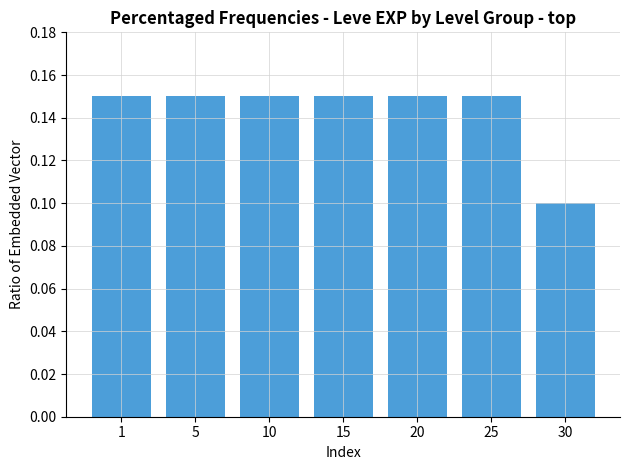

Which category has the lowest value across all series?

30